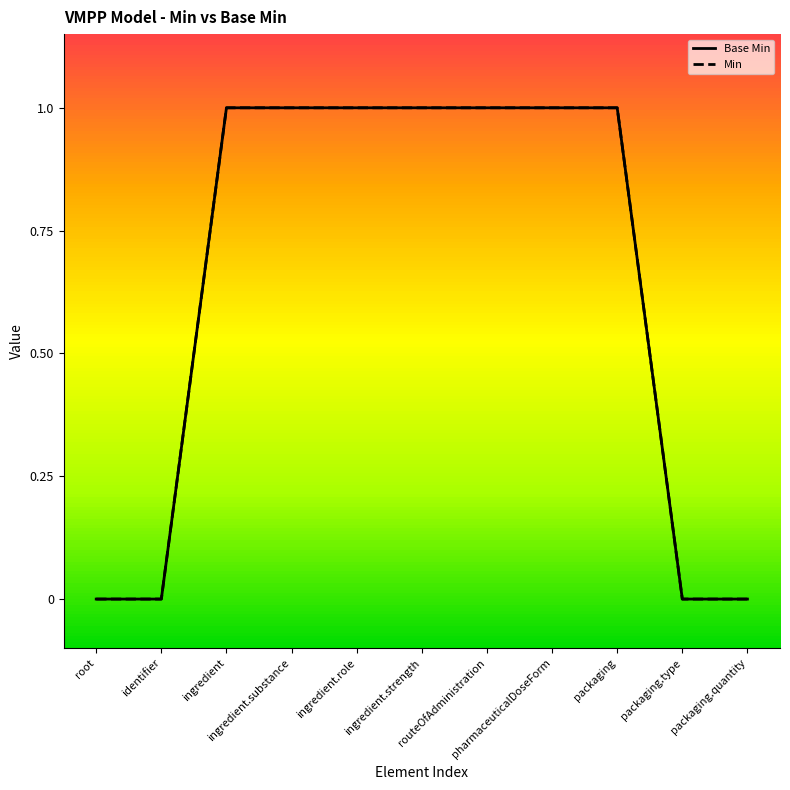

Does the chart have visible grid lines?

No